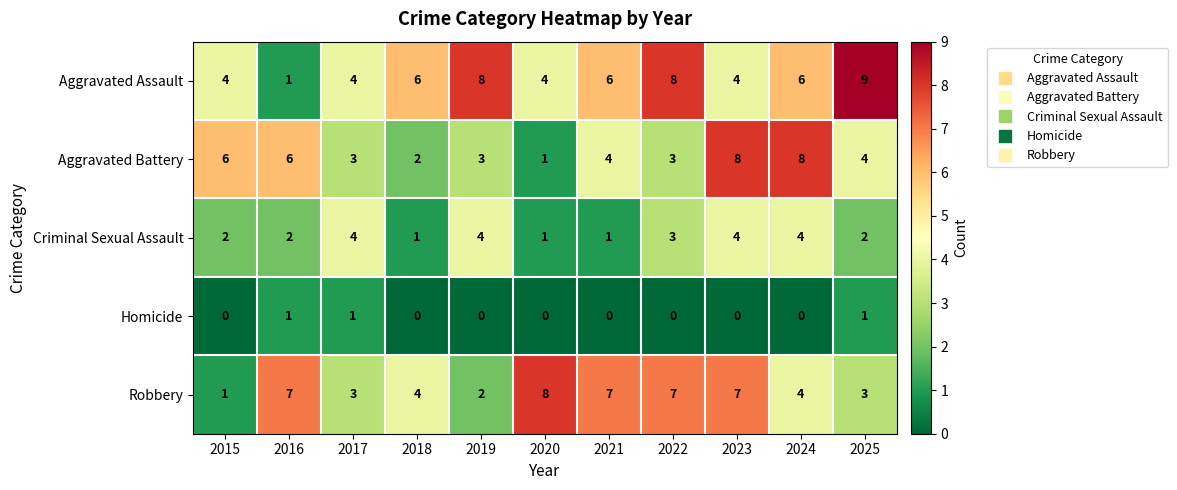

What is the difference between the maximum and second lowest values in the Aggravated Assault series?

5